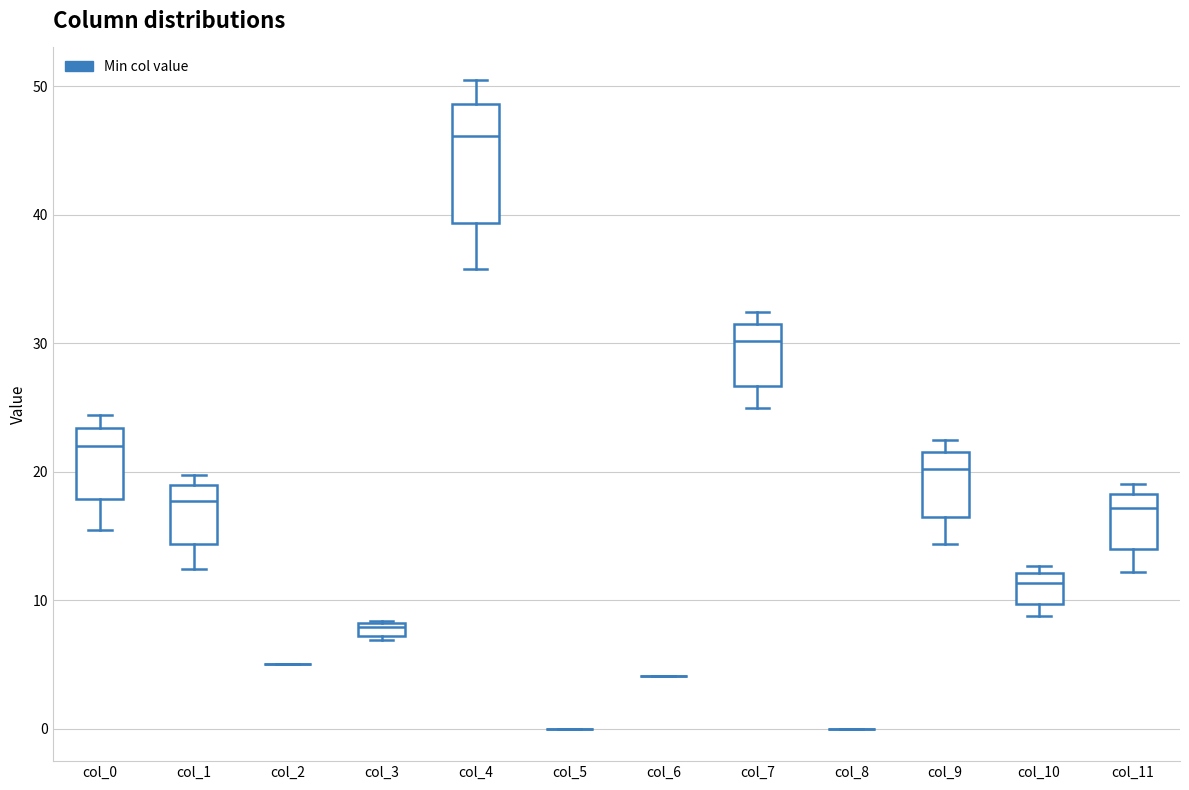

Which box is the tallest, from its lower edge to its upper edge?

col_4